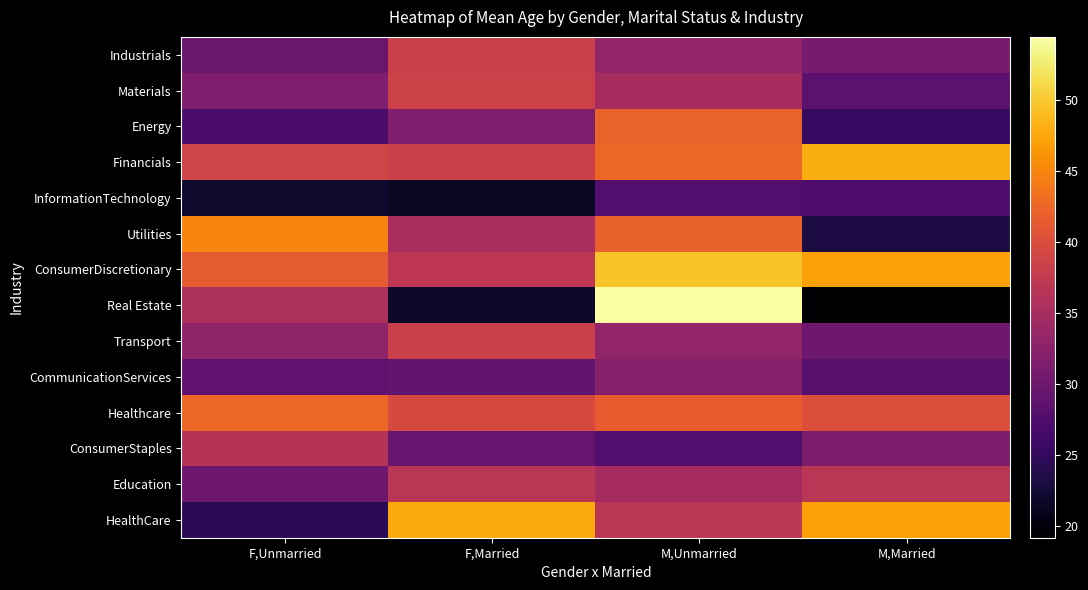

What is the total value across all series at F,Unmarried?

465.5